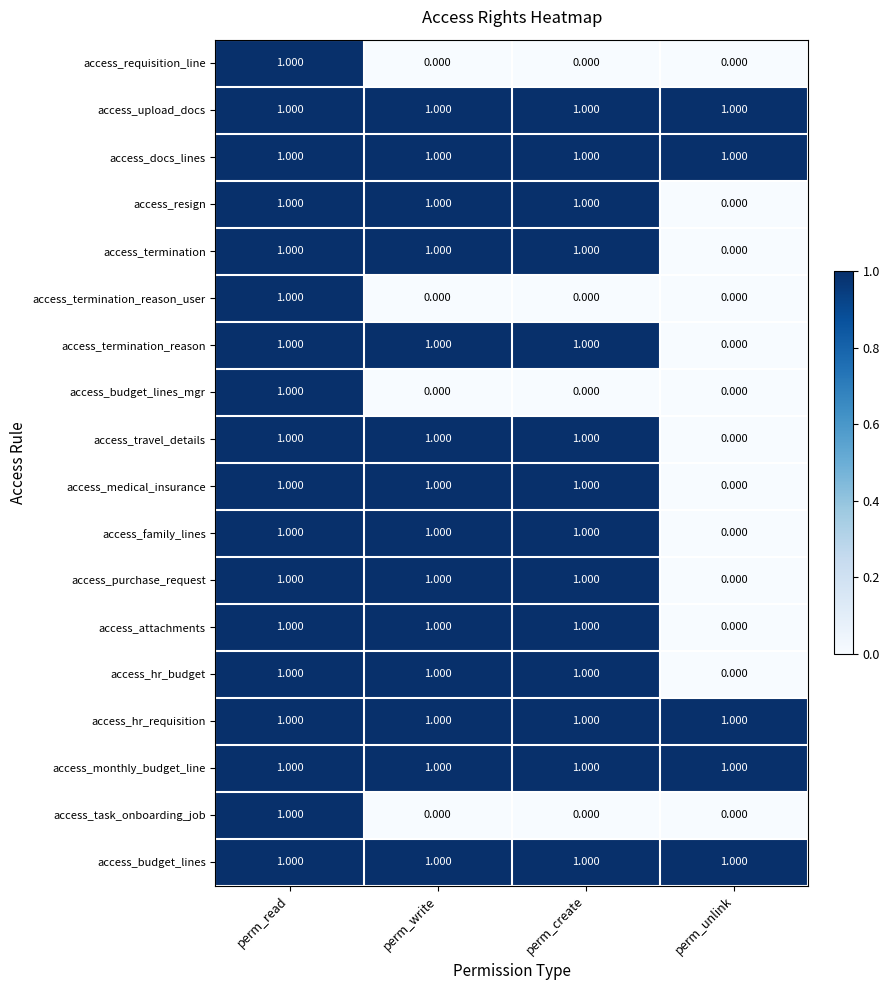

At which category is the sum across all series the highest?

perm_read